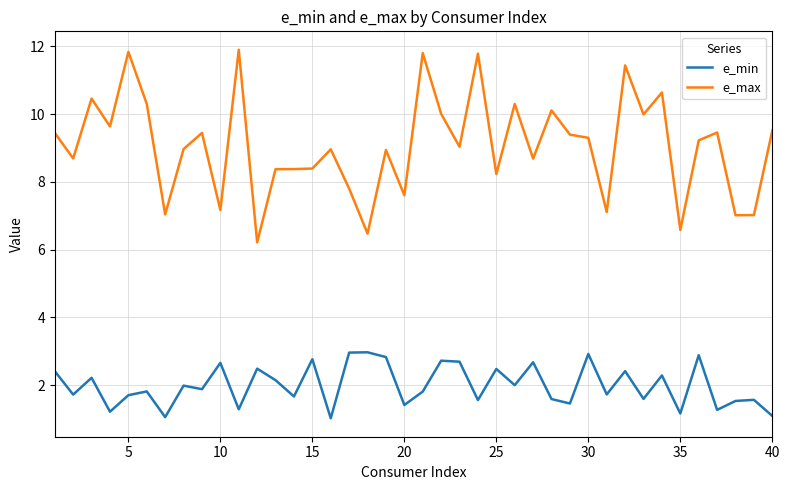

True or false: e_min and e_max cross at least once.

False